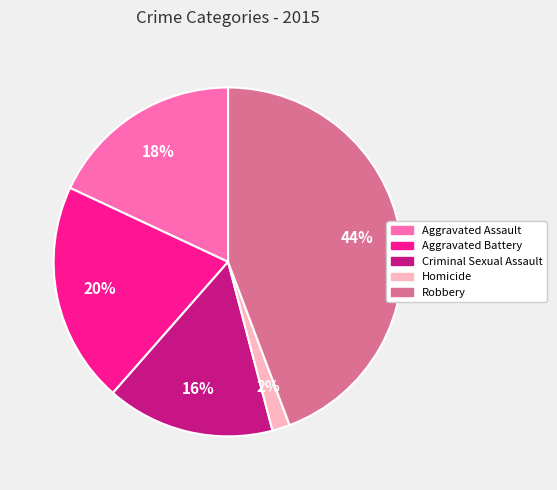

Do Homicide and Robbery together represent more than half of the pie?

No